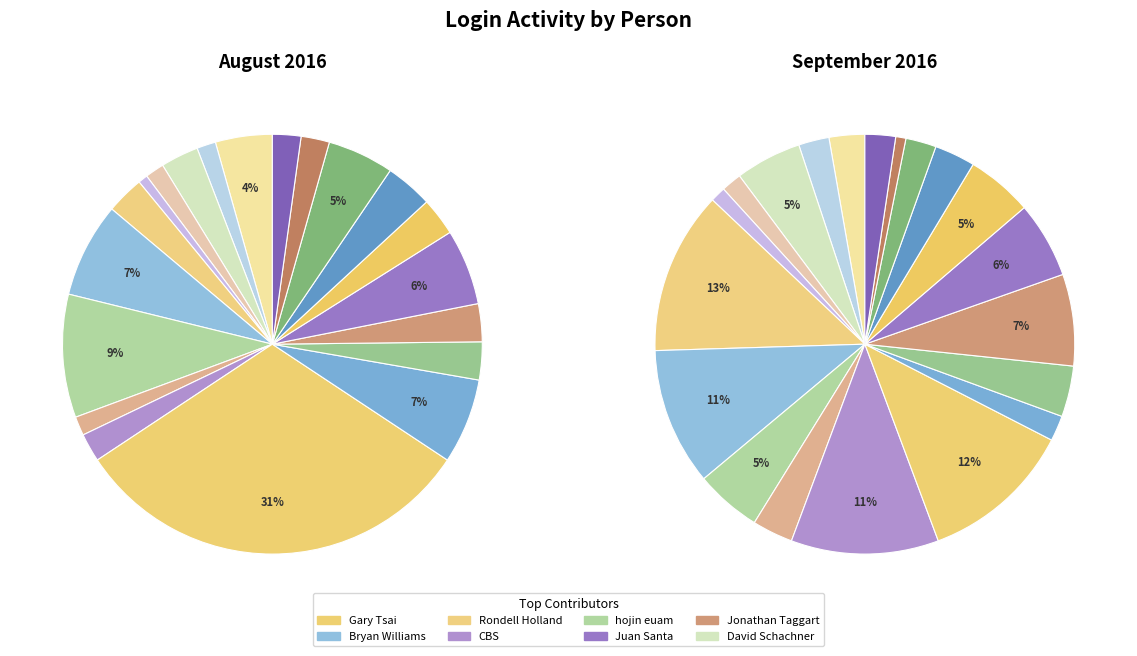

The Bryan Williams slice represents 7% of the pie. True or false?

True